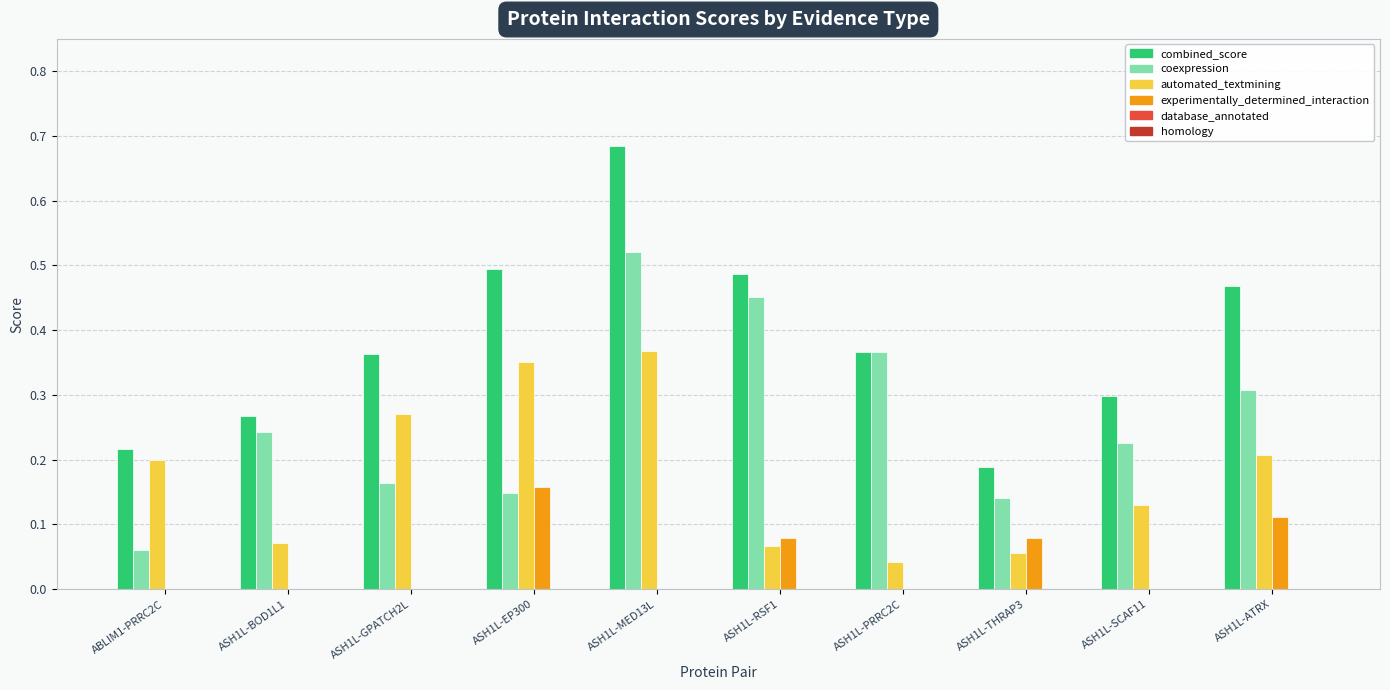

What is the sum of all coexpression values?

2.6